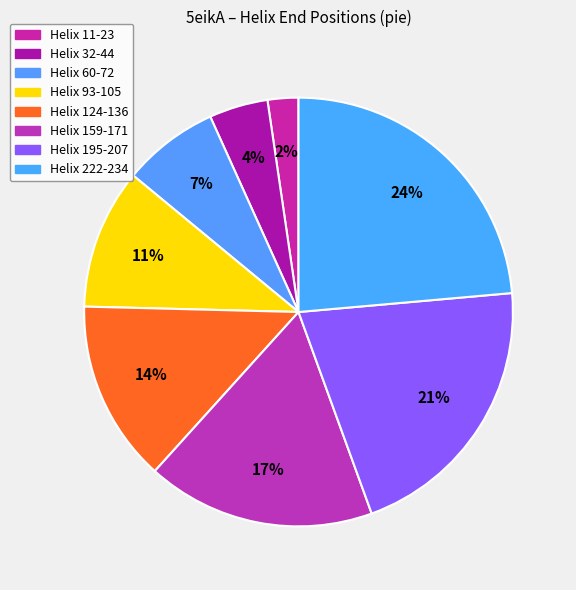

How many slices are in this pie chart?

8